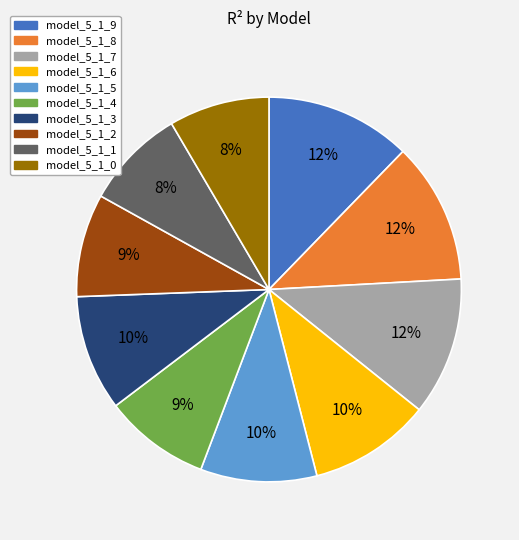

The model_5_1_8 slice represents 18% of the pie. True or false?

False